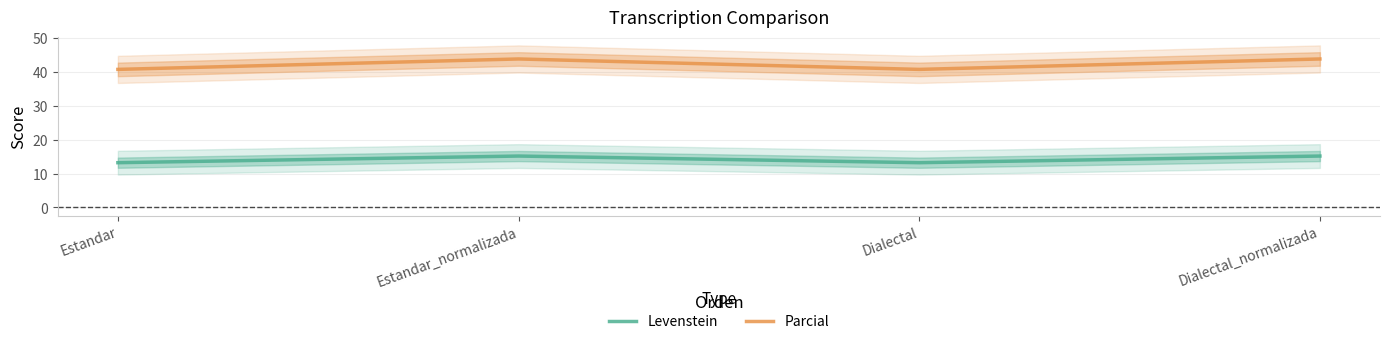

How many interior local peaks does the Levenstein series have?

1